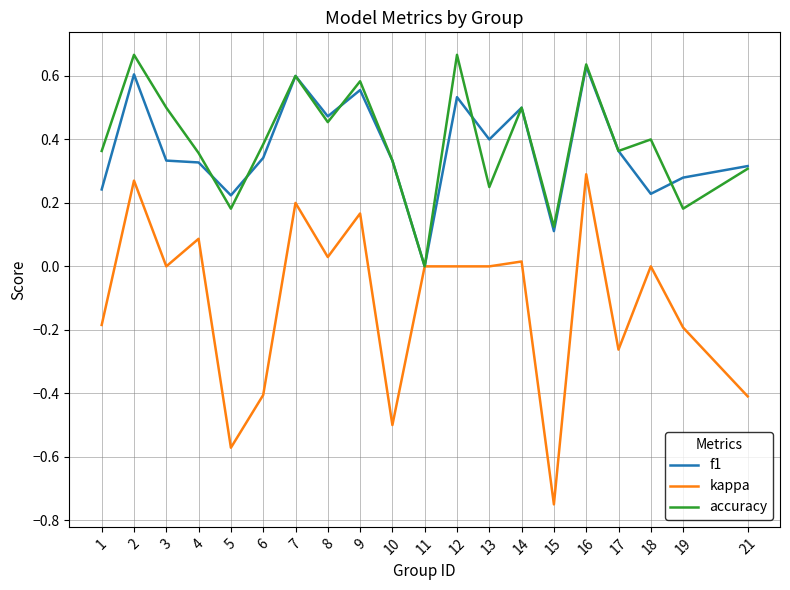

Is it true that kappa equals 0.2 at 7?

True